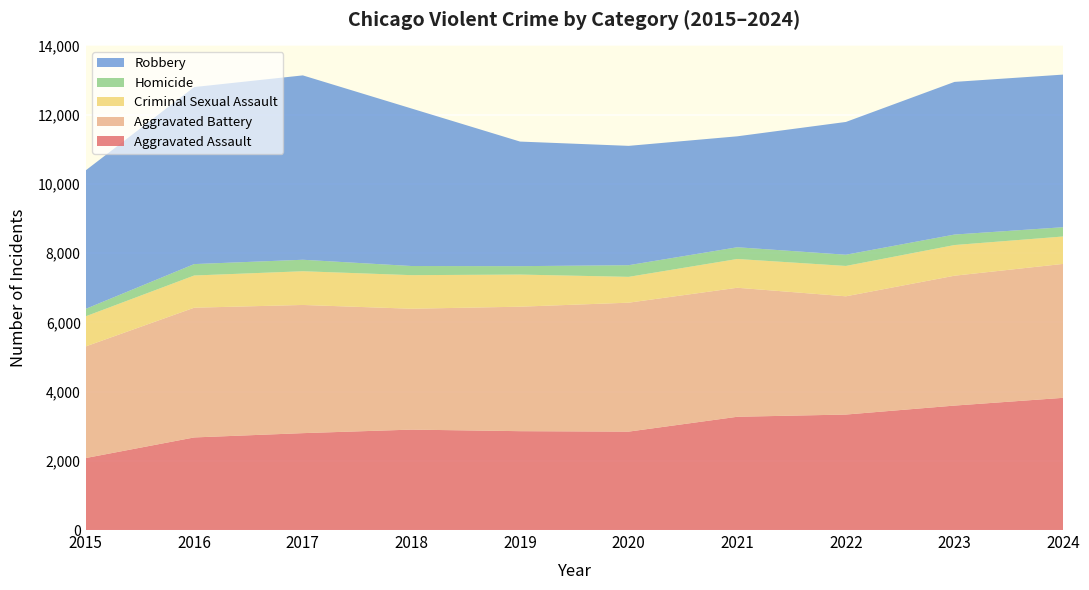

Reading left to right, extract all data points from this chart.

Aggravated Assault: 2015=2079	2016=2675	2017=2799	2018=2901	2019=2856	2020=2843	2021=3272	2022=3336	2023=3595	2024=3819
Aggravated Battery: 2015=3224	2016=3748	2017=3703	2018=3492	2019=3596	2020=3725	2021=3727	2022=3416	2023=3752	2024=3869
Criminal Sexual Assault: 2015=870	2016=930	2017=974	2018=970	2019=928	2020=746	2021=831	2022=877	2023=886	2024=792
Homicide: 2015=215	2016=330	2017=332	2018=264	2019=243	2020=337	2021=339	2022=324	2023=303	2024=268
Robbery: 2015=3999	2016=5114	2017=5326	2018=4551	2019=3599	2020=3447	2021=3205	2022=3836	2023=4410	2024=4409